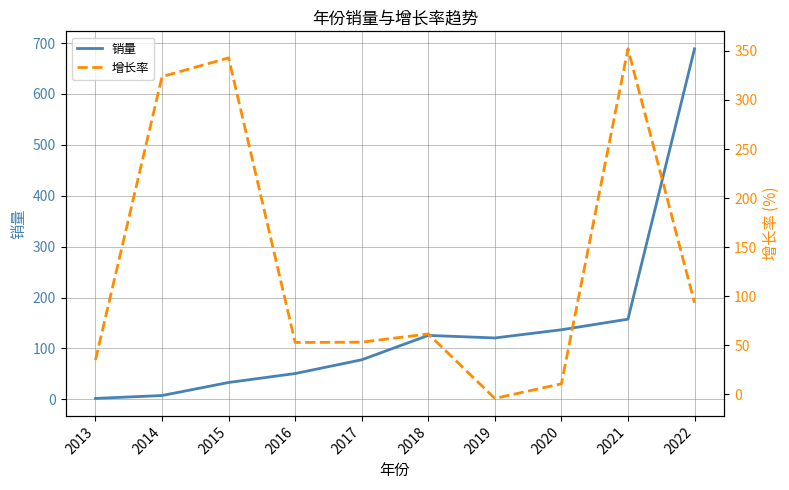

List the labels in order of 销量 value, smallest first.

2013, 2014, 2015, 2016, 2017, 2019, 2018, 2020, 2021, 2022